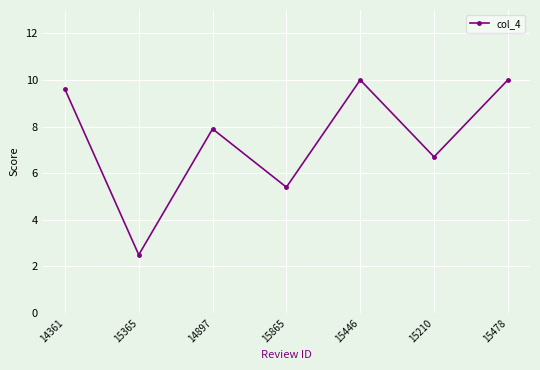

What is the difference between the second highest and second lowest values?

4.6